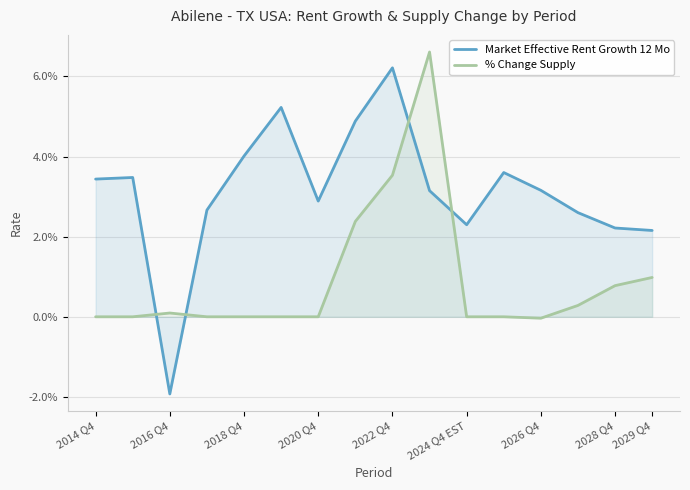

List the series in order of their overall mean, highest first.

Market Effective Rent Growth 12 Mo, % Change Supply